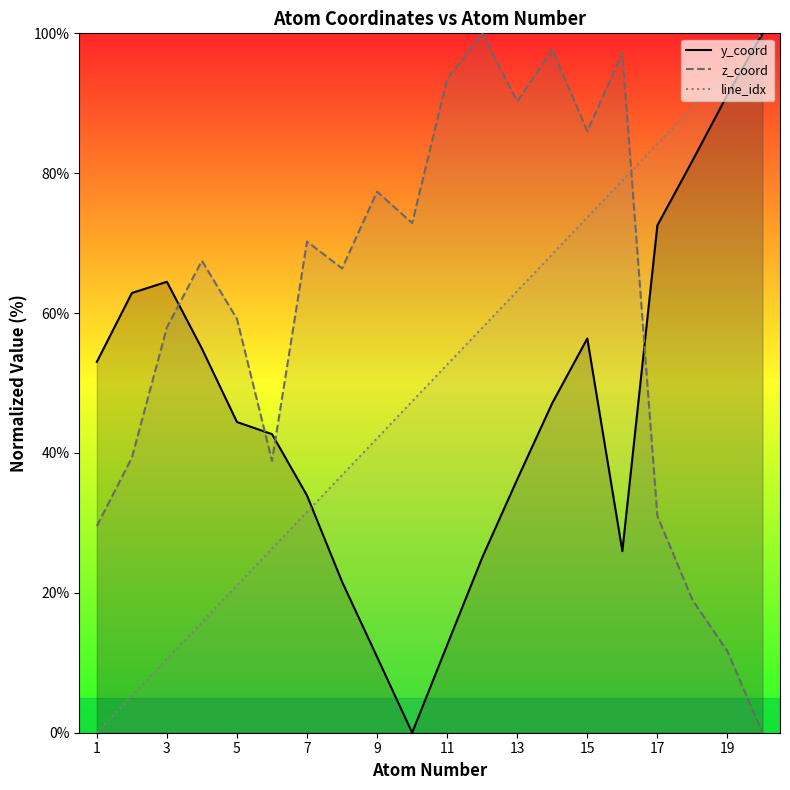

Reading left to right, transcribe all the data shown in this chart.

atom_number: 1=0.0	2=5.3	3=10.5	4=15.8	5=21.1	6=26.3	7=31.6	8=36.8	9=42.1	10=47.4	11=52.6	12=57.9	13=63.2	14=68.4	15=73.7	16=78.9	17=84.2	18=89.5	19=94.7	20=100.0
y_coord: 1=53.0	2=62.9	3=64.5	4=54.9	5=44.4	6=42.7	7=33.9	8=21.6	9=10.8	10=0.0	11=12.6	12=25.0	13=36.2	14=47.1	15=56.4	16=26.0	17=72.5	18=81.8	19=91.2	20=100.0
z_coord: 1=29.5	2=39.3	3=58.0	4=67.5	5=59.2	6=38.9	7=70.2	8=66.4	9=77.4	10=72.9	11=93.5	12=100.0	13=90.3	14=97.7	15=86.0	16=97.2	17=31.0	18=19.0	19=11.6	20=0.0